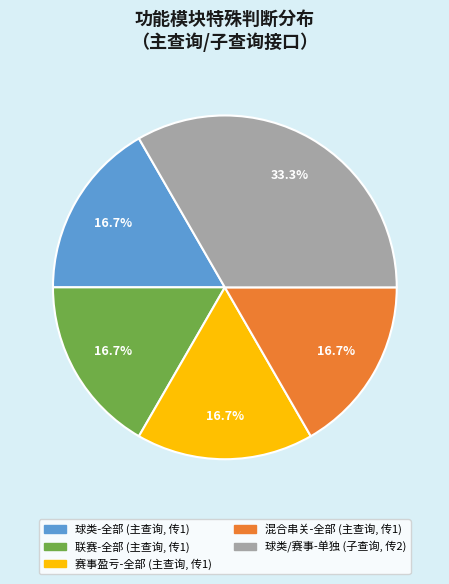

Does any single category account for the majority?

No